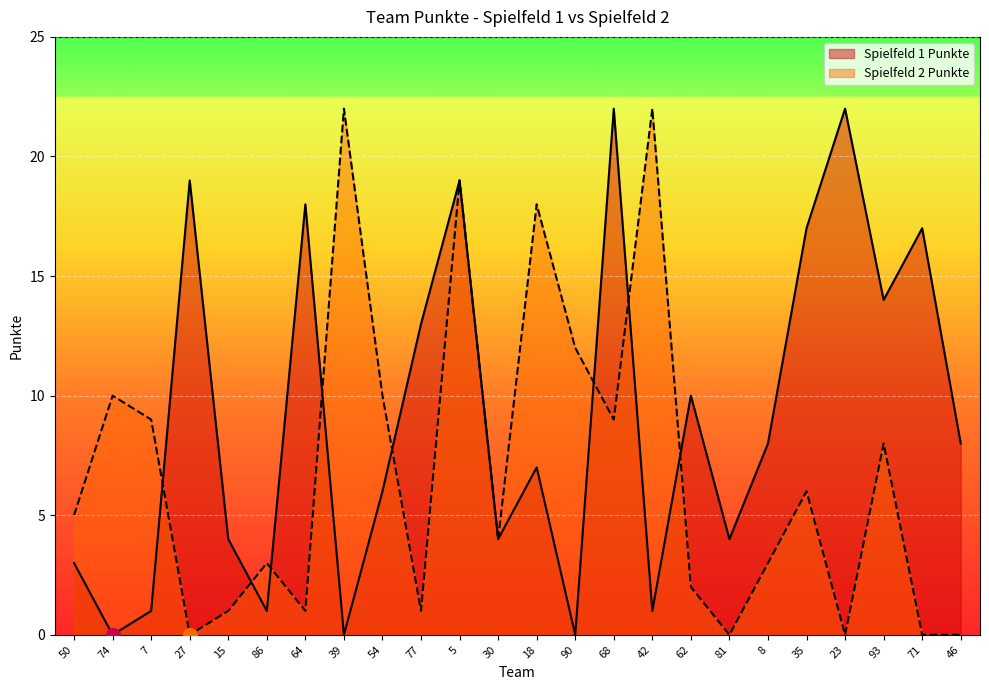

Is the value of Spielfeld 2 Punkte at 42 greater than the value of Spielfeld 1 Punkte at 77?

Yes